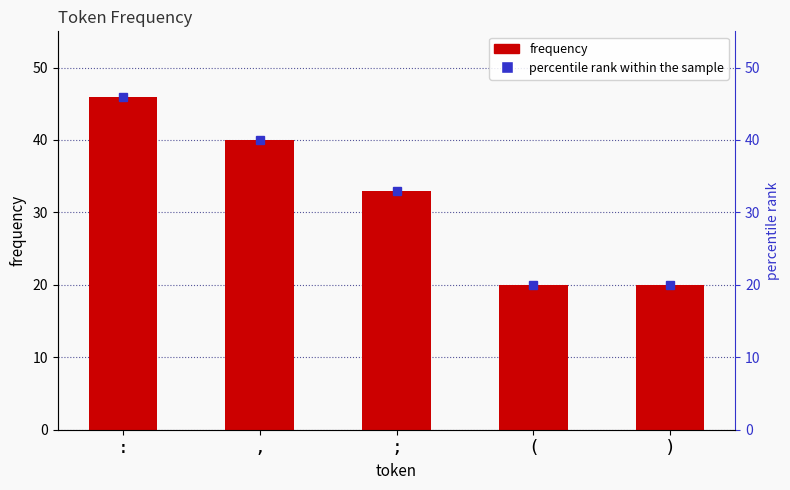

List the labels in order of value, smallest first.

(, ), ;, ,, :